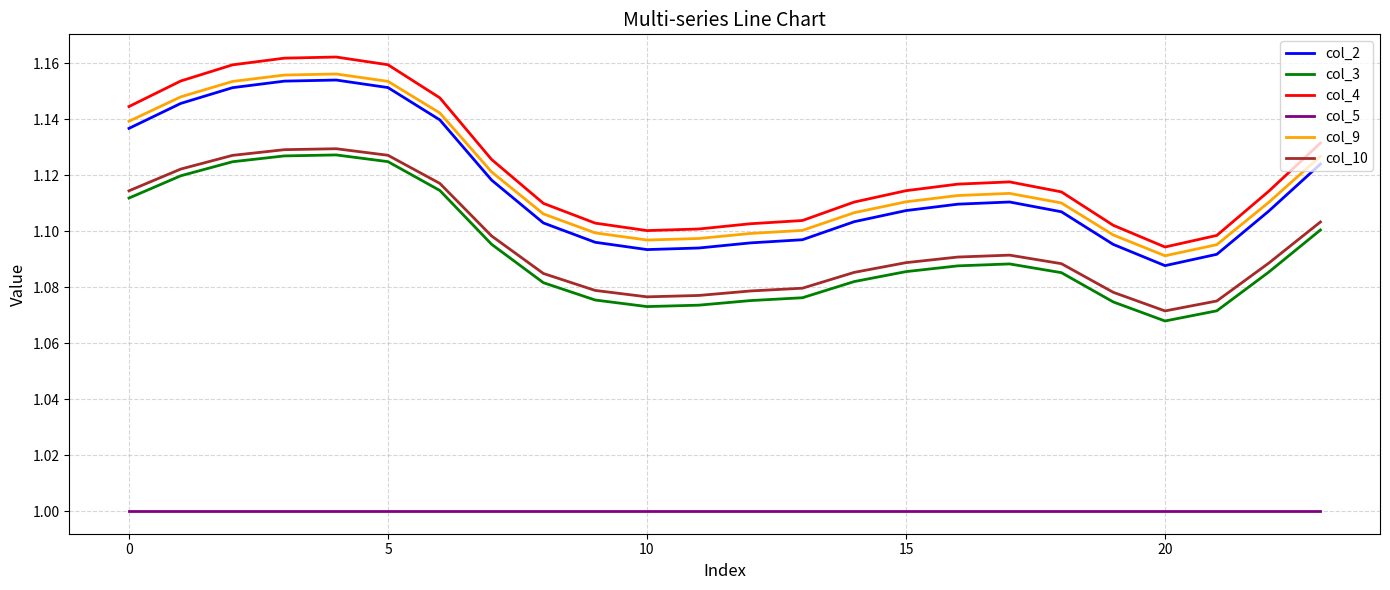

Which series has the largest range (max minus min)?

col_4